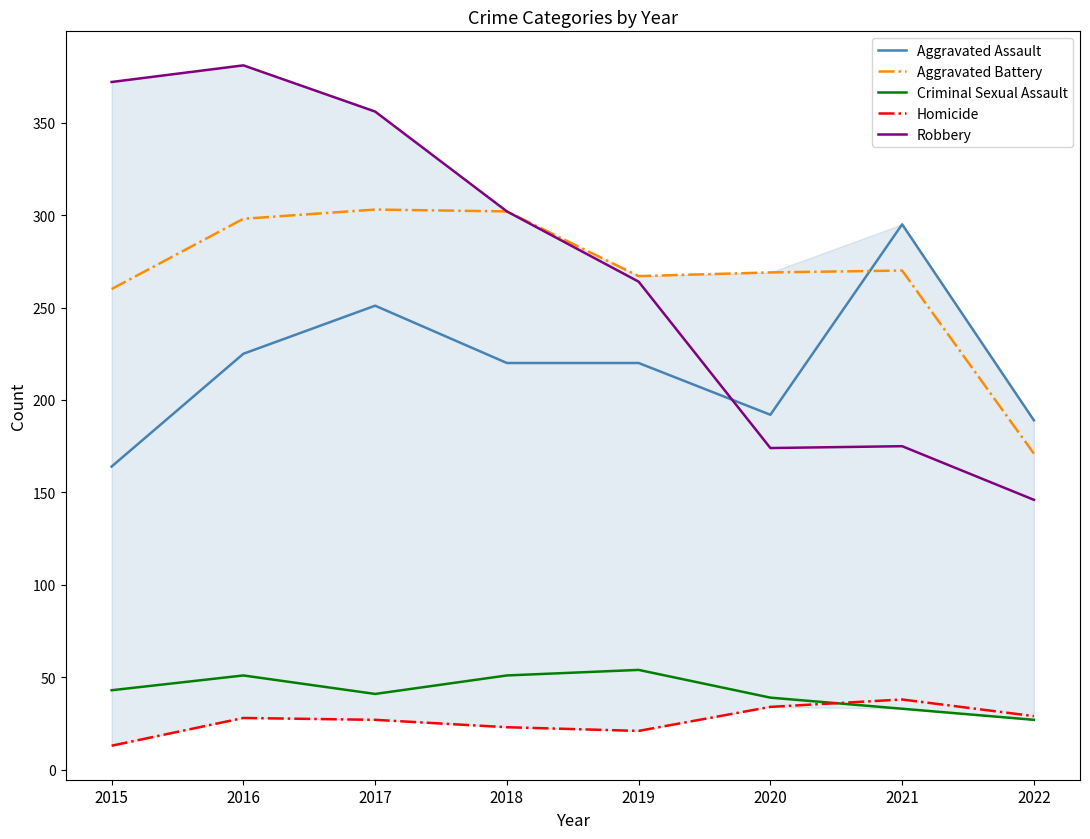

Which series has the largest total across all categories?

Robbery